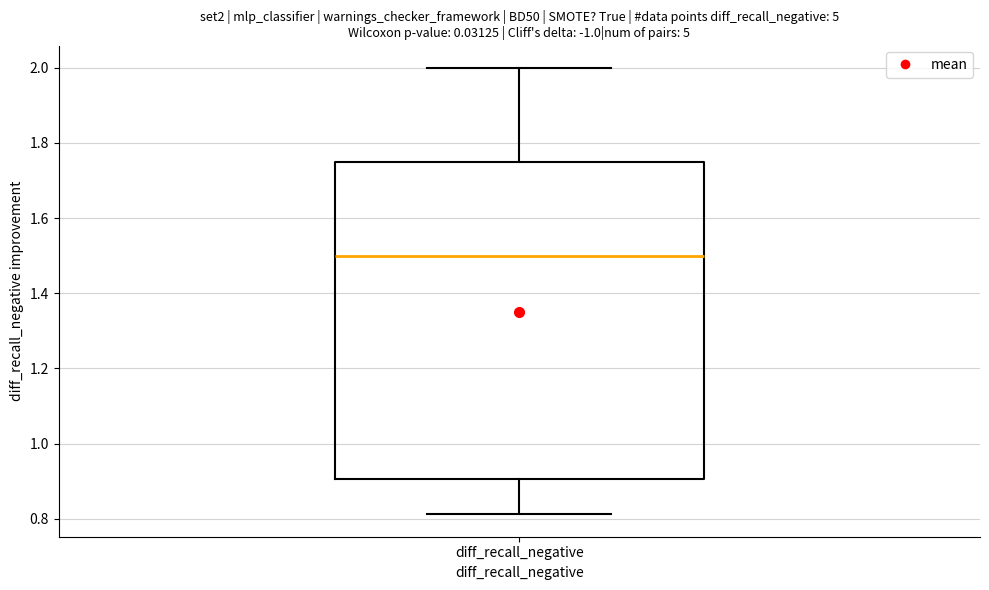

Where does the median line of the box for diff_recall_negative sit on the y-axis? The values are not printed on the chart, so give them approximately, as read against the axis.

1.50